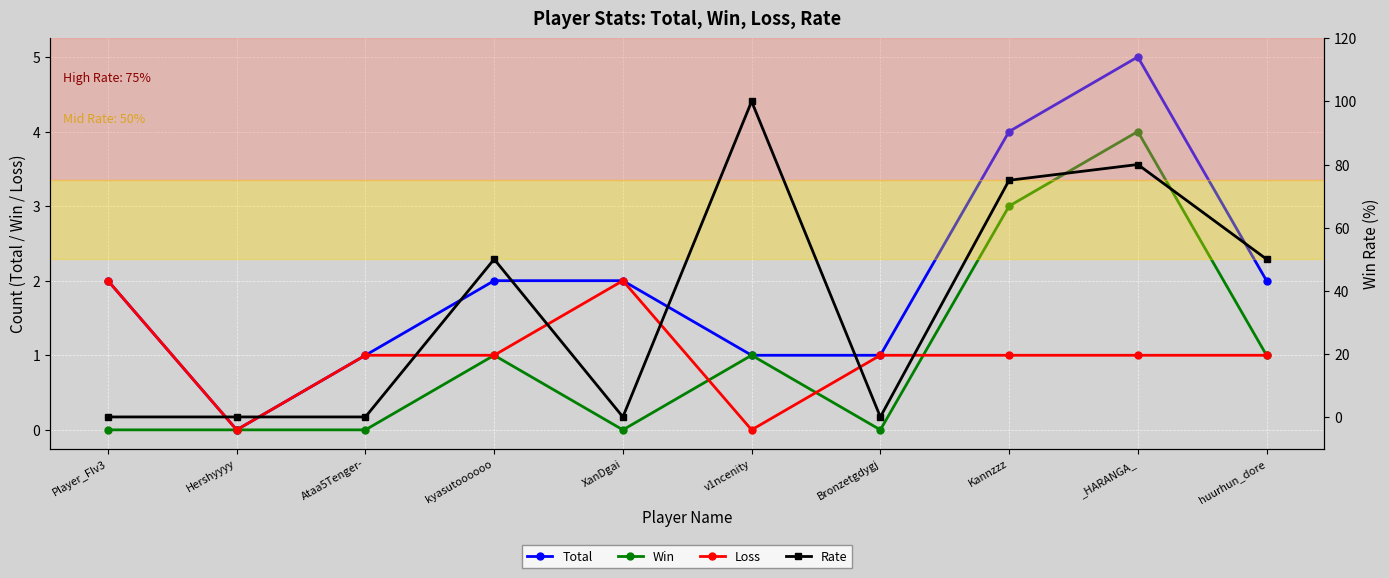

True or false: Win has a value of 0 at kyasutoooooo.

False